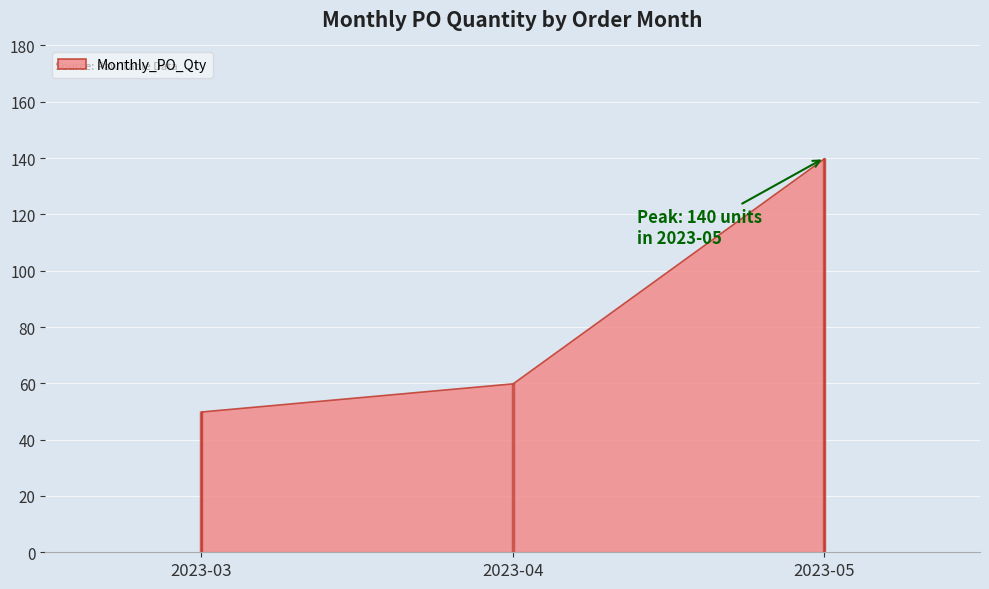

List the labels in order of value, smallest first.

2023-03, 2023-04, 2023-05